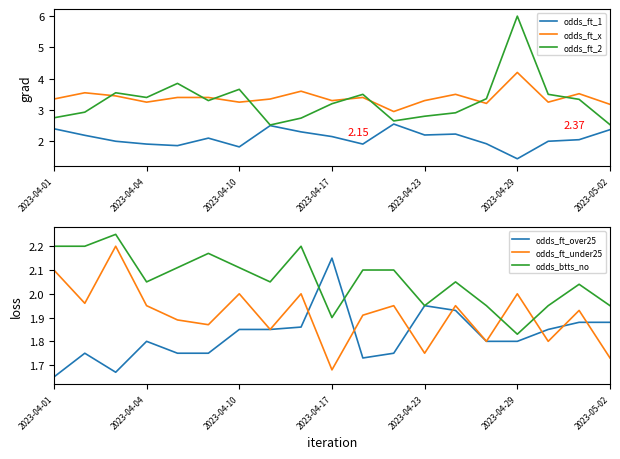

Which category has the lowest value in the odds_ft_over25 series?

2023-04-01